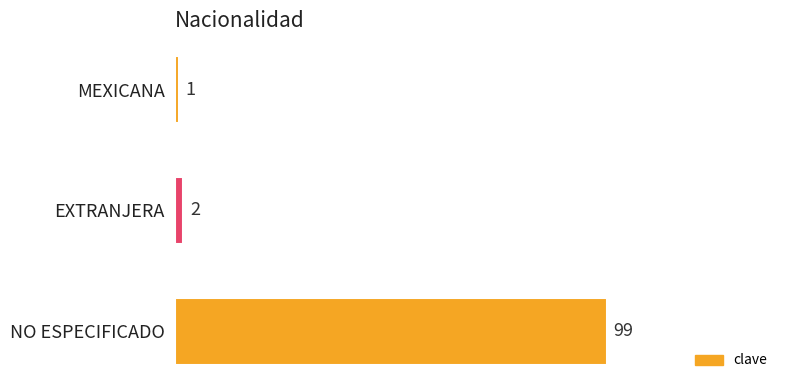

Is it true that the value at NO ESPECIFICADO is 99?

True